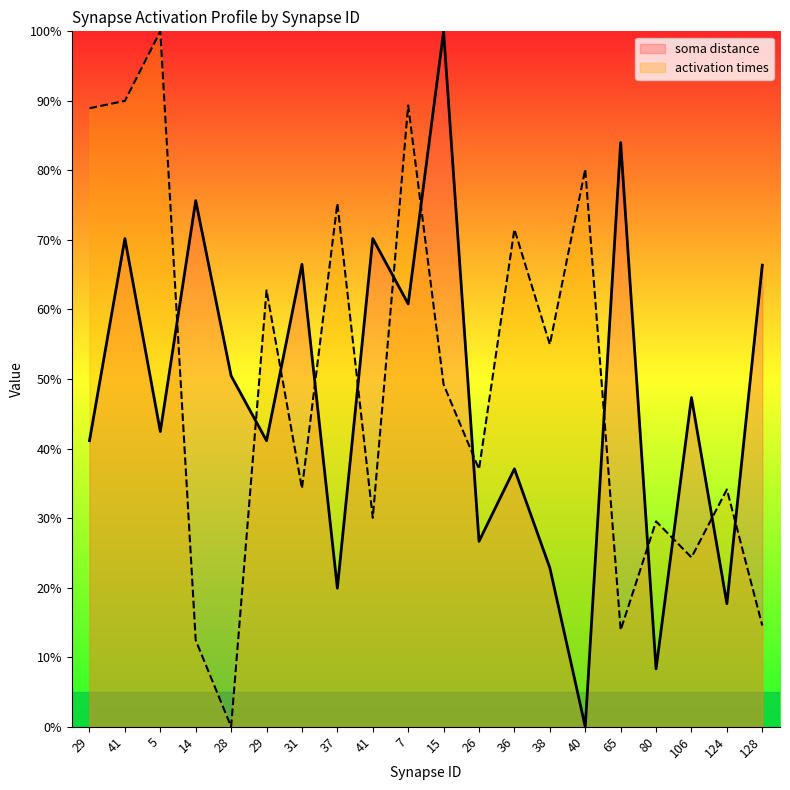

Is it true that soma distance equals 23.2 at 29?

False